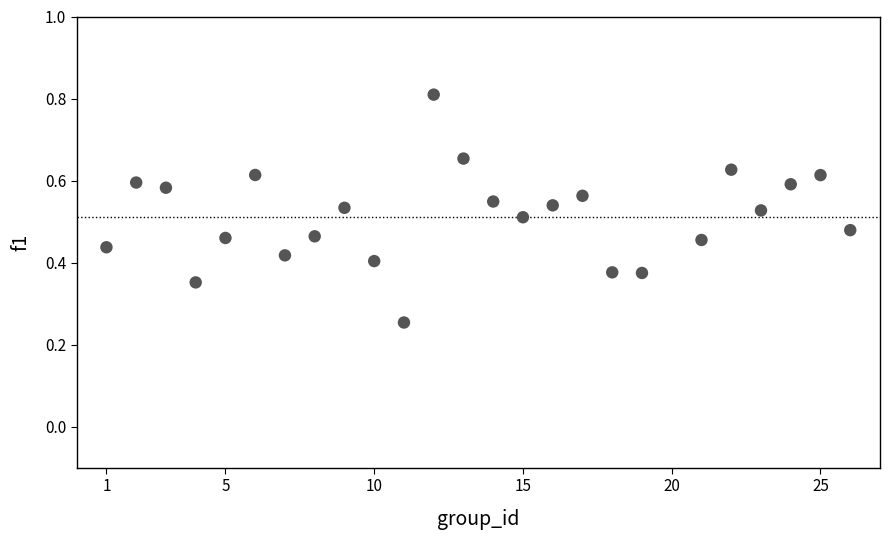

What is the range of X values (max minus min)?

25.0